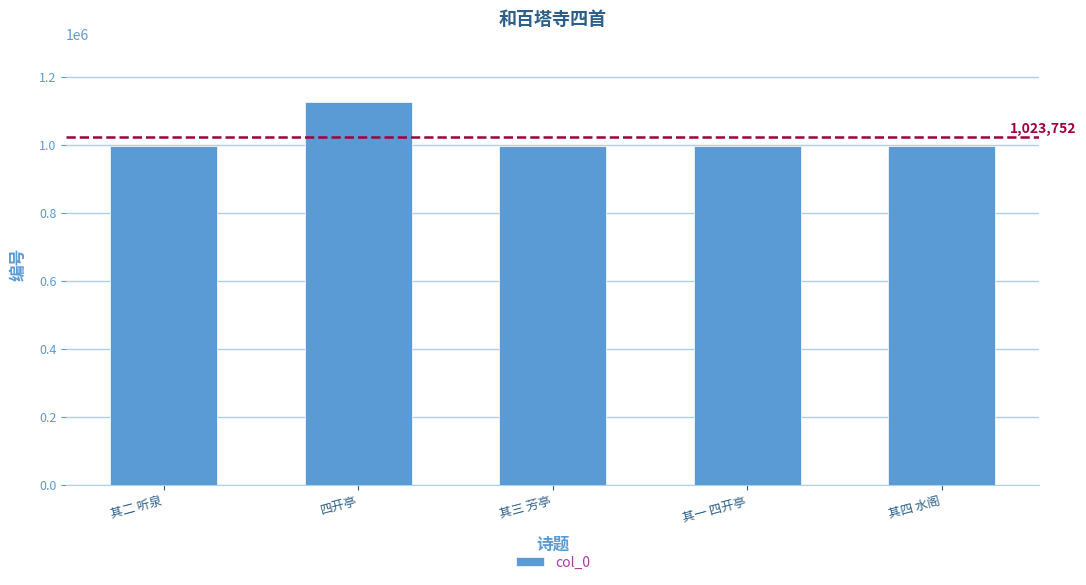

What is the value of the 4th bar from the left?

997860